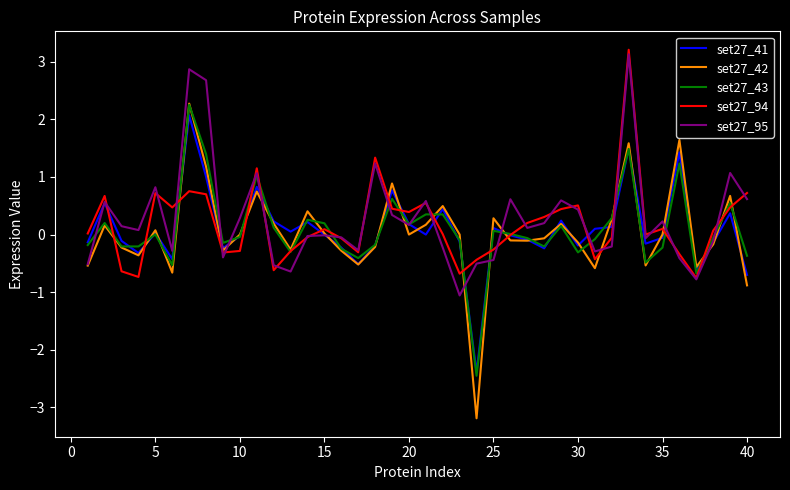

Which series has the largest range (max minus min)?

set27_42